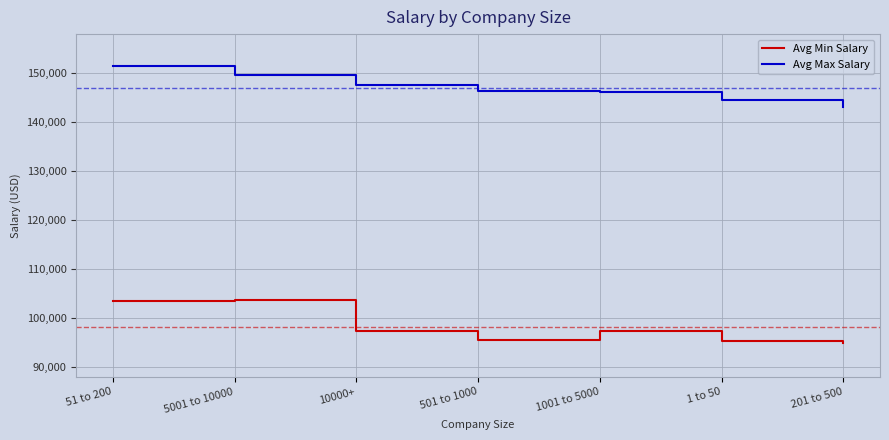

True or false: Avg Min Salary and Avg Max Salary cross at least once.

False